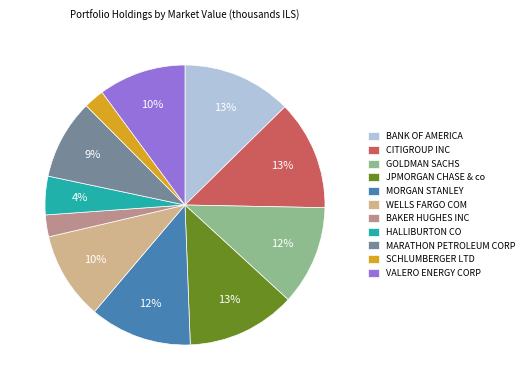

Between CITIGROUP INC and BAKER HUGHES INC, which is larger?

CITIGROUP INC